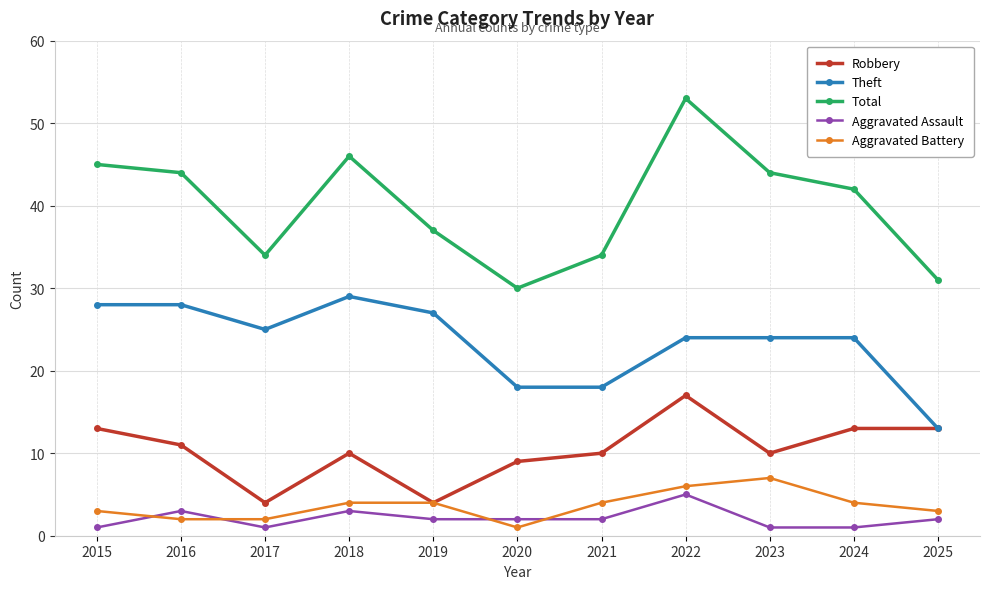

What is the difference between the second highest and second lowest values in the Total series?

15